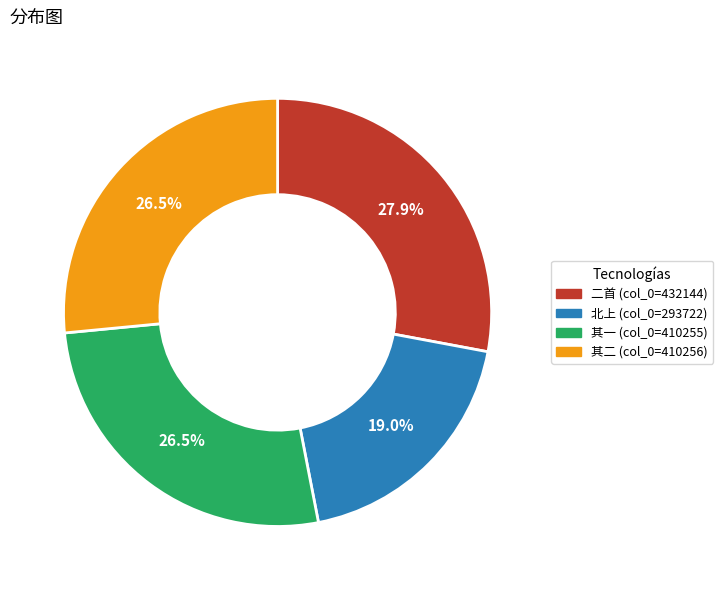

Does any single category account for the majority?

No